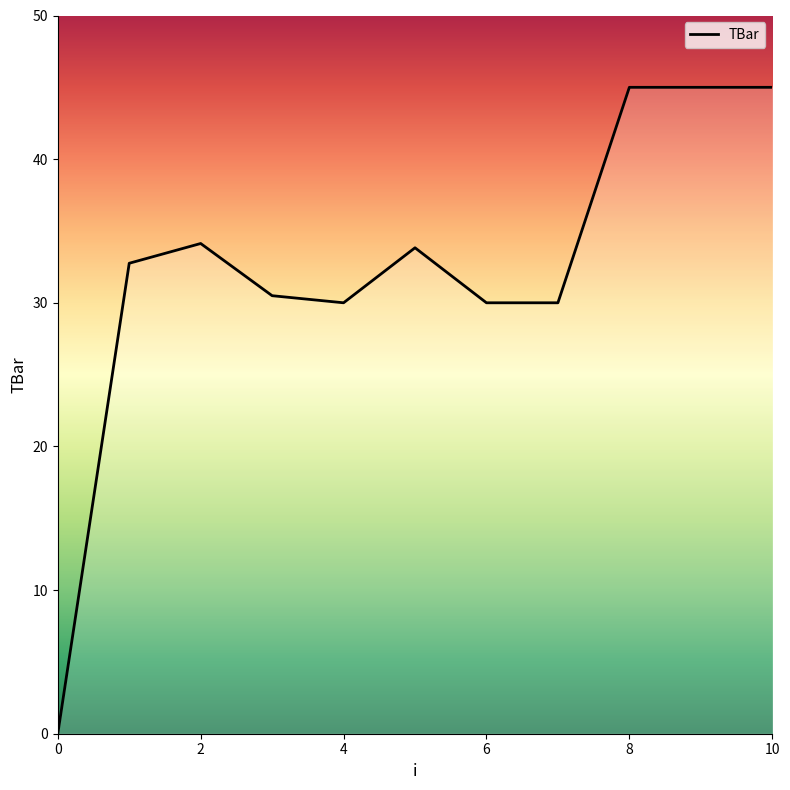

How many lines are shown in the chart?

1